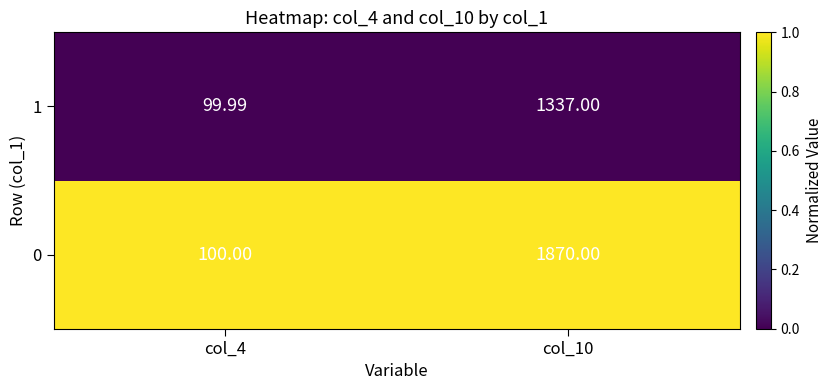

At which category is the sum across all series the highest?

col_10